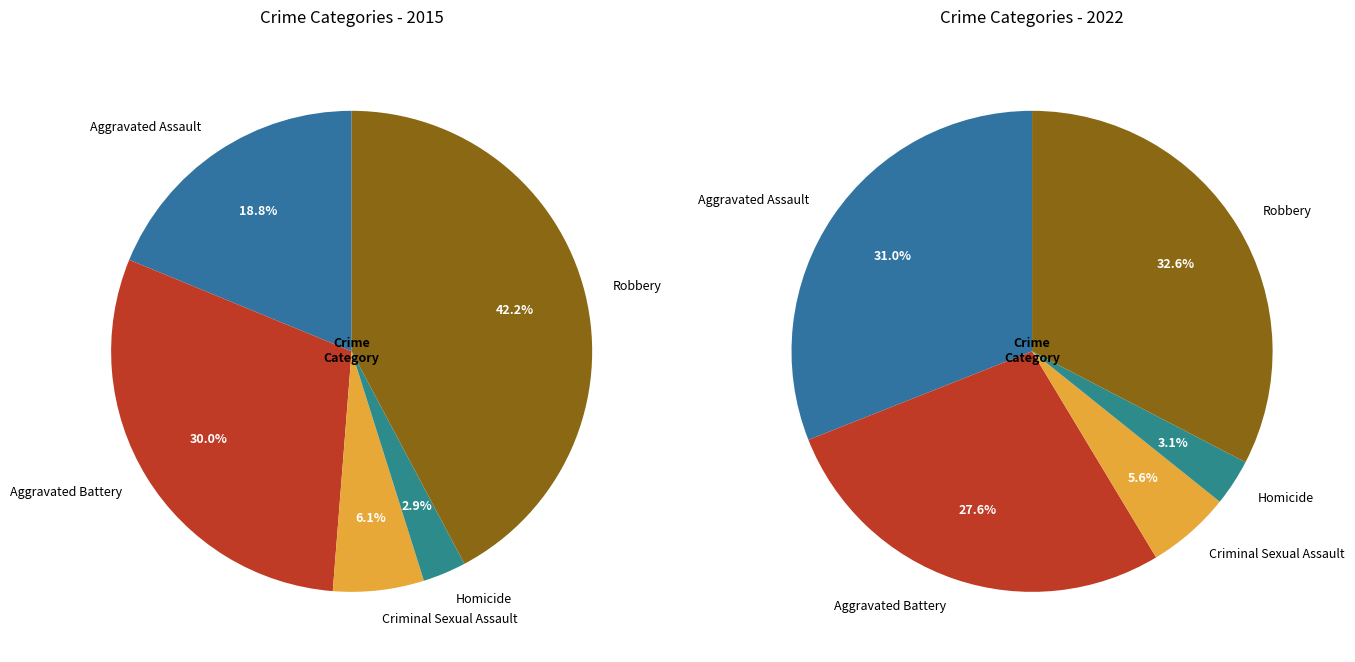

To the nearest percent, what is the difference between the values_2022 and values_2015 slice percentages?

11%